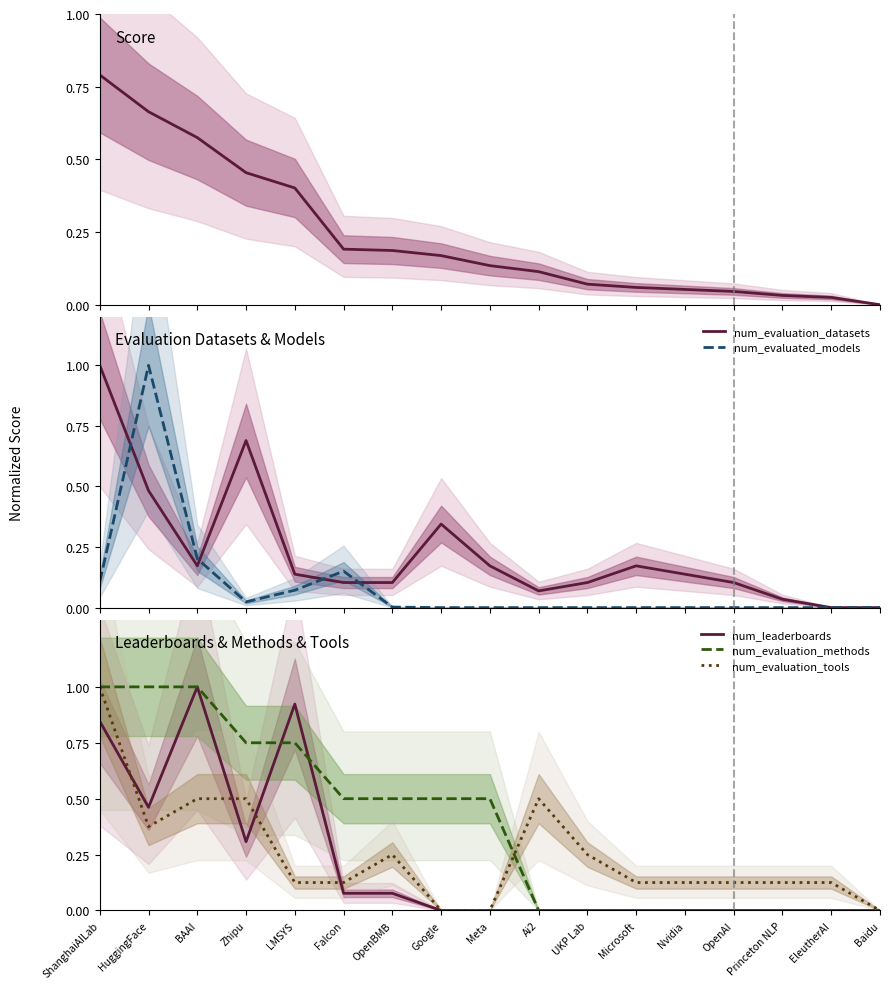

List the labels in order of num_leaderboards value, smallest first.

Google, Meta, Ai2, UKP Lab, Microsoft, Nvidia, OpenAI, Princeton NLP, EleutherAI, Baidu, Falcon, OpenBMB, Zhipu, HuggingFace, ShanghaiAILab, LMSYS, BAAI